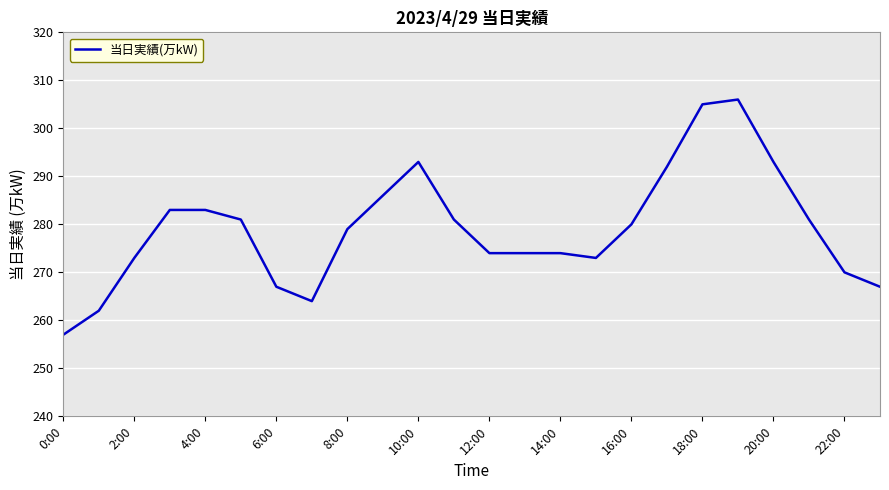

What is the difference between the maximum and minimum values?

49